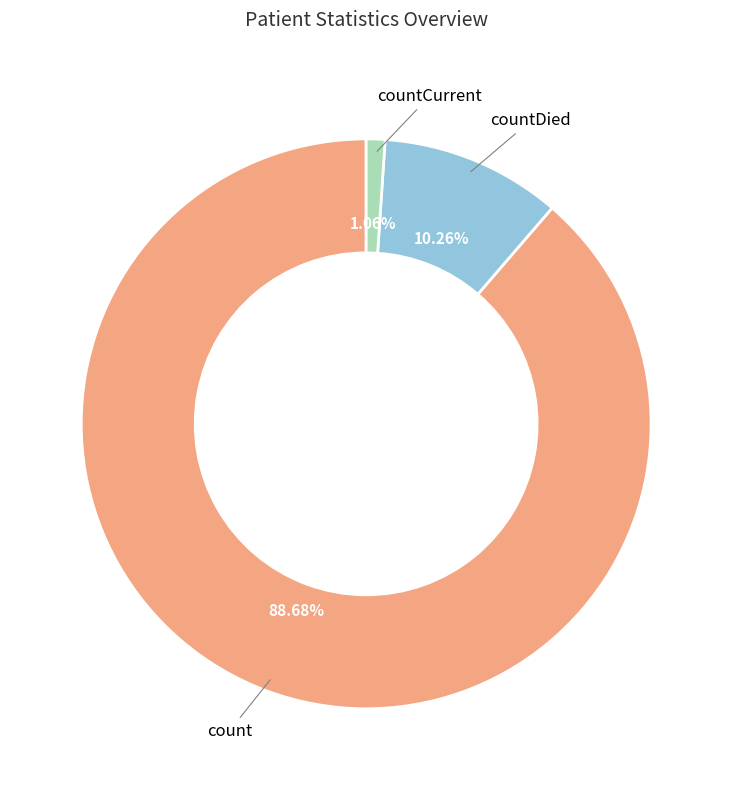

The count slice represents 99% of the pie. True or false?

False